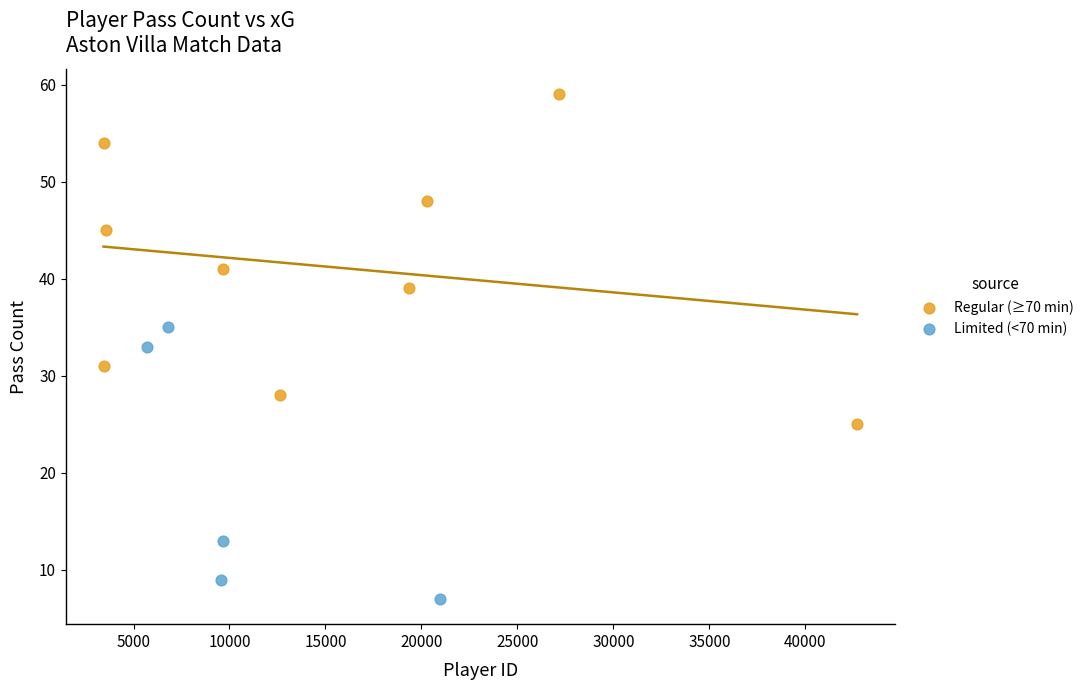

Which series reaches the maximum Y coordinate?

Regular (≥70 min)